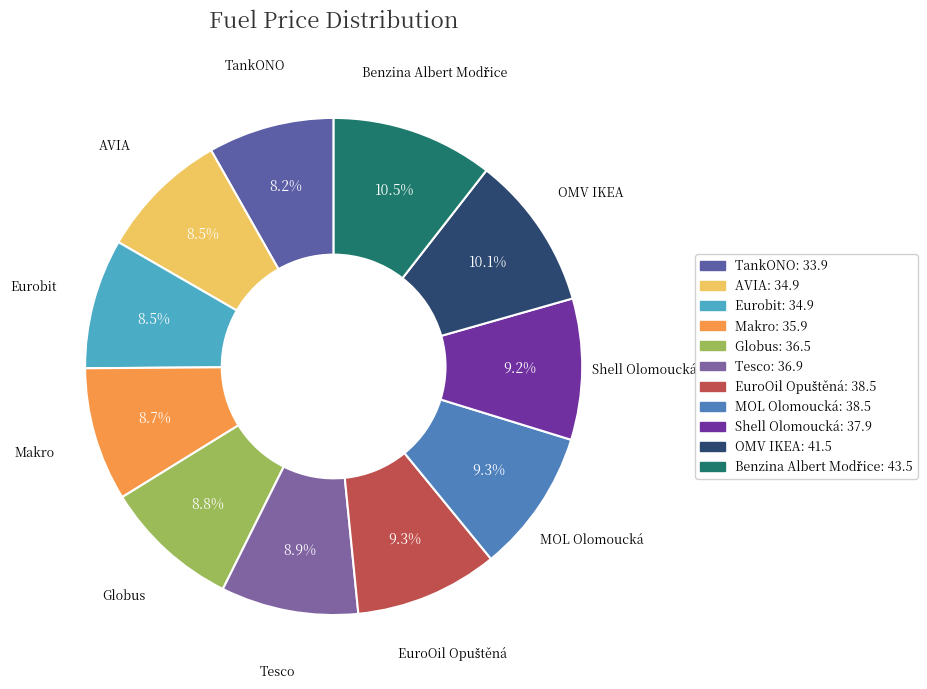

What is the ratio of the value at AVIA to the value at MOL Olomoucká?

0.9